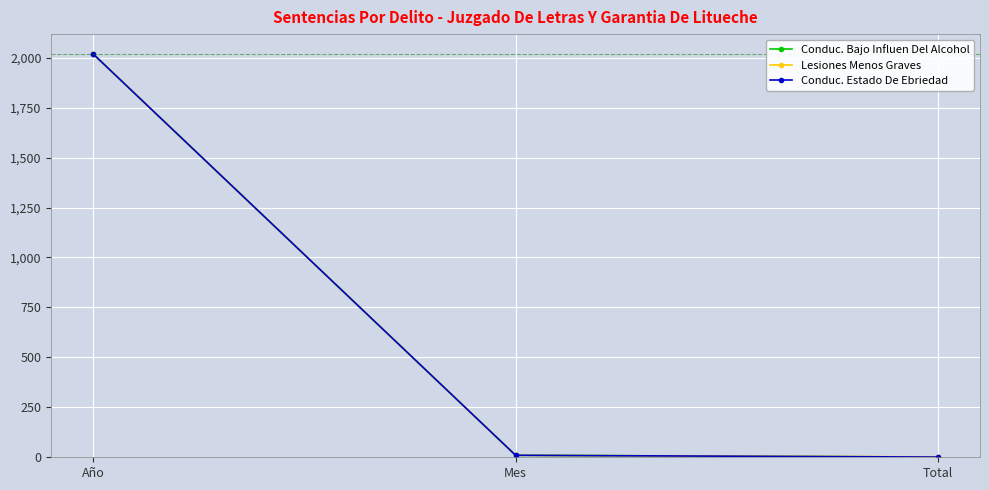

True or false: Conduc. Bajo Influen Del Alcohol has a value of 2017 at Año.

True